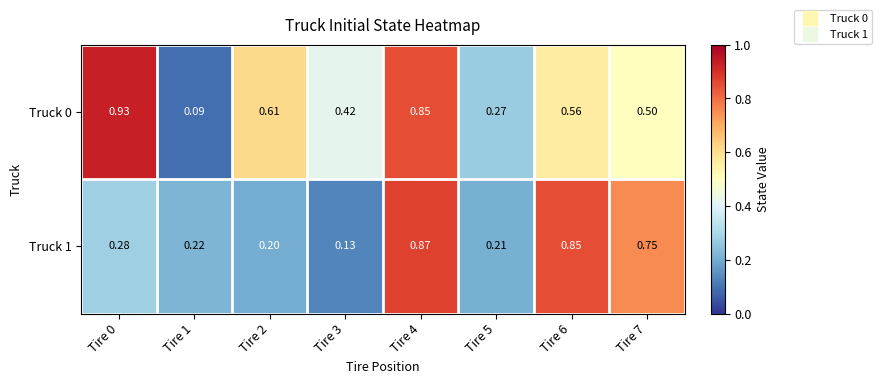

Which series has the largest total across all categories?

Truck 0